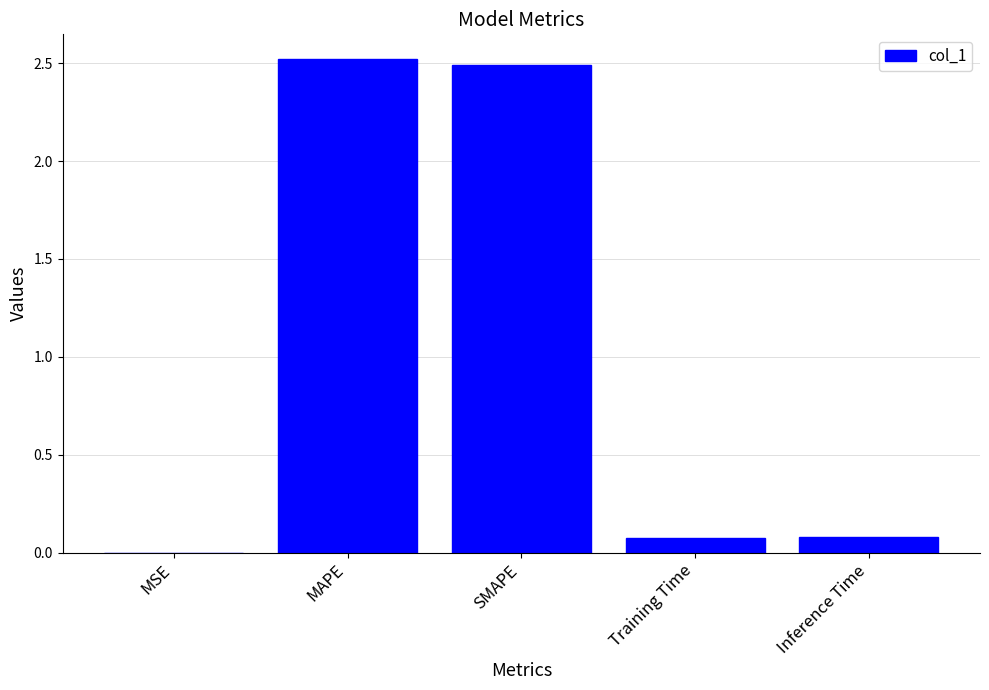

What is the difference between the values at MAPE and MSE?

2.5